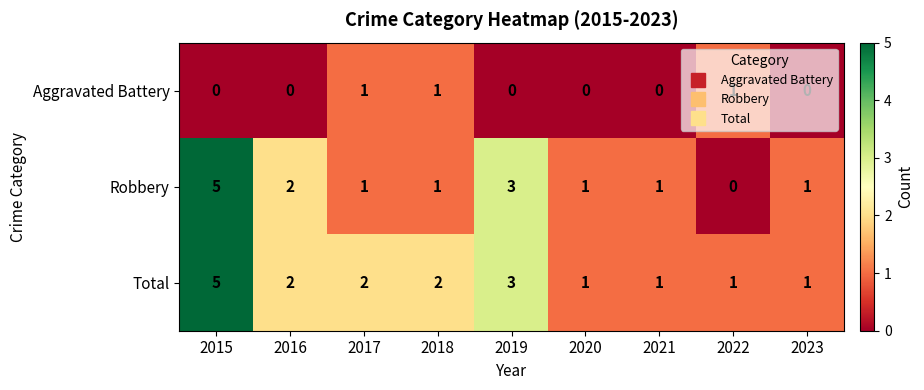

Count the number of data series in this chart.

3